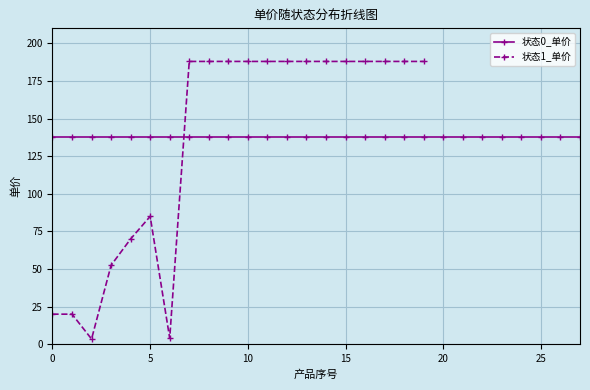

True or false: 状态1_单价 has more than 0 interior local peaks.

True